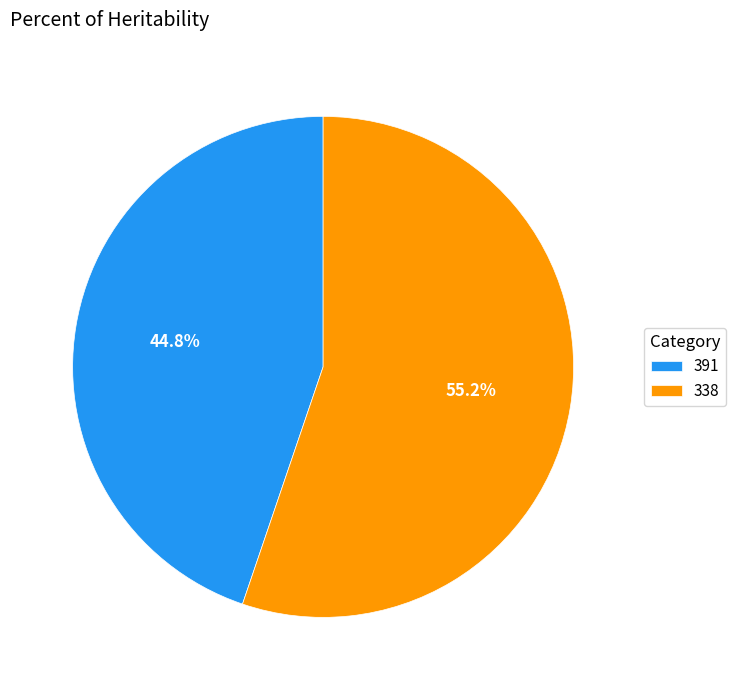

How many slices are in this pie chart?

2